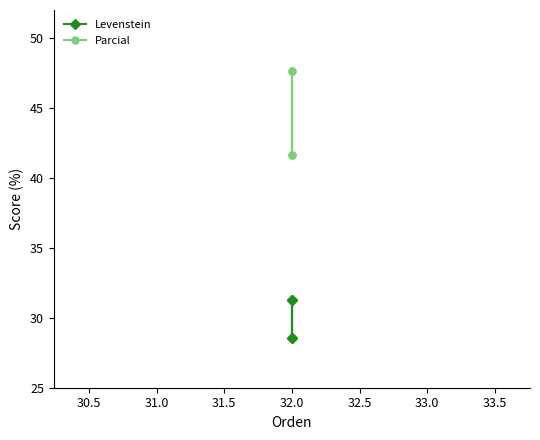

How many distinct data groups are displayed?

2